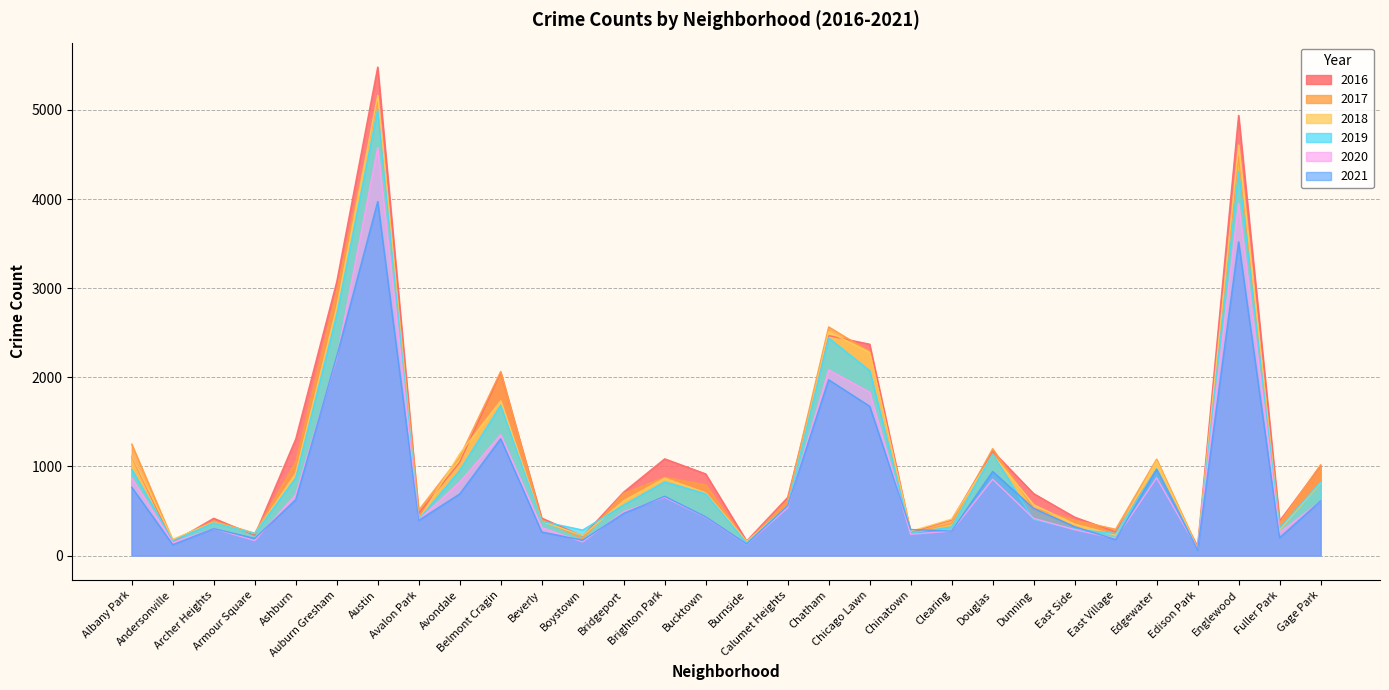

What is the sum of all 2017 values?

33510